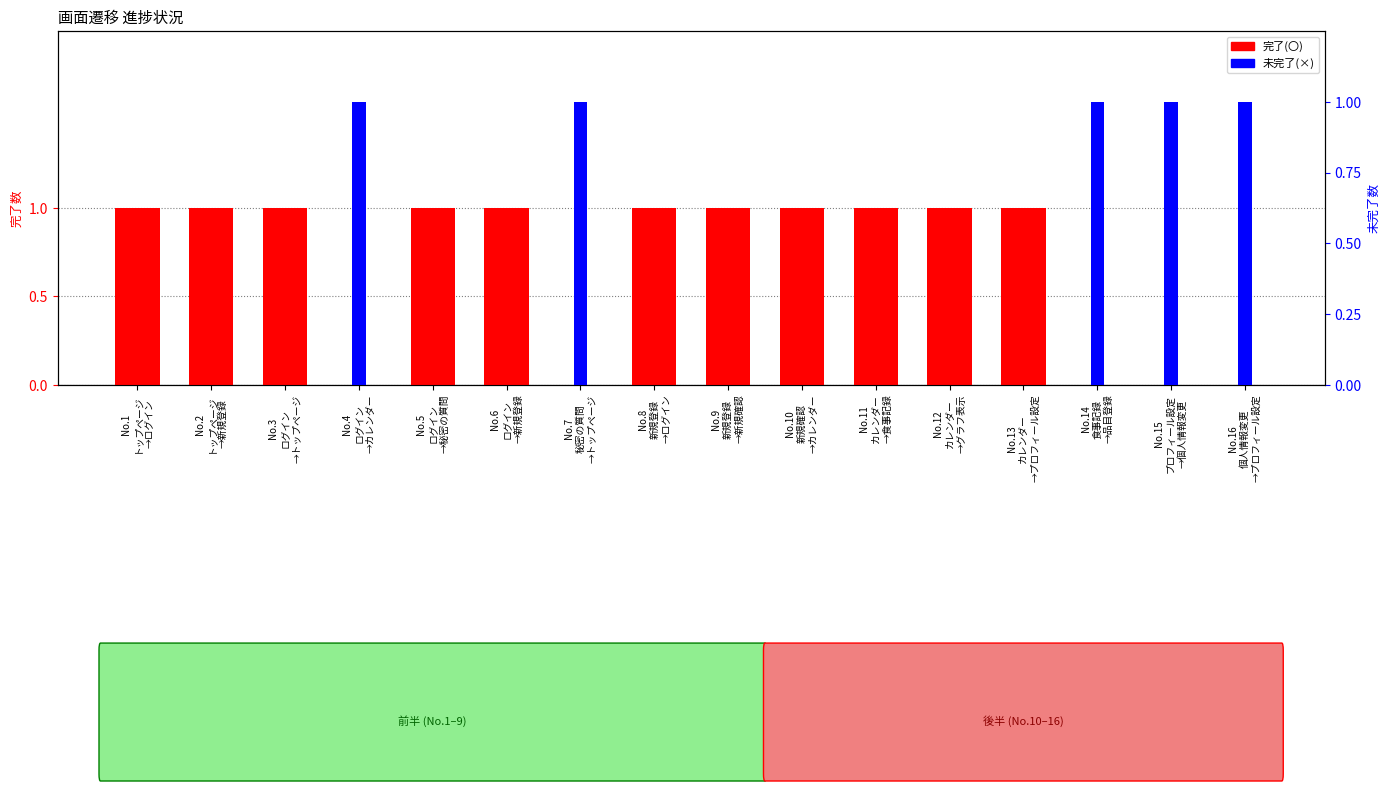

Which has a higher value, No.13
カレンダー
→プロフィール設定 or No.5
ログイン
→秘密の質問?

No.13
カレンダー
→プロフィール設定